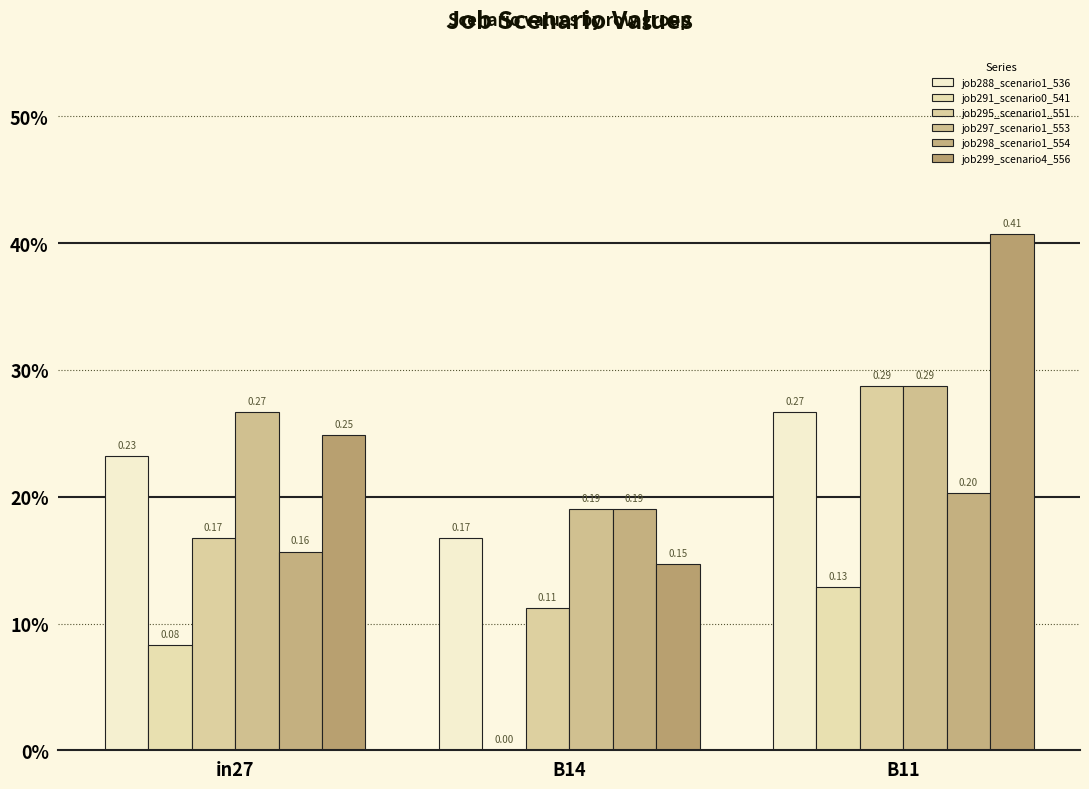

Is the value of job288_scenario1_536 at B11 greater than the value of job298_scenario1_554 at B11?

Yes